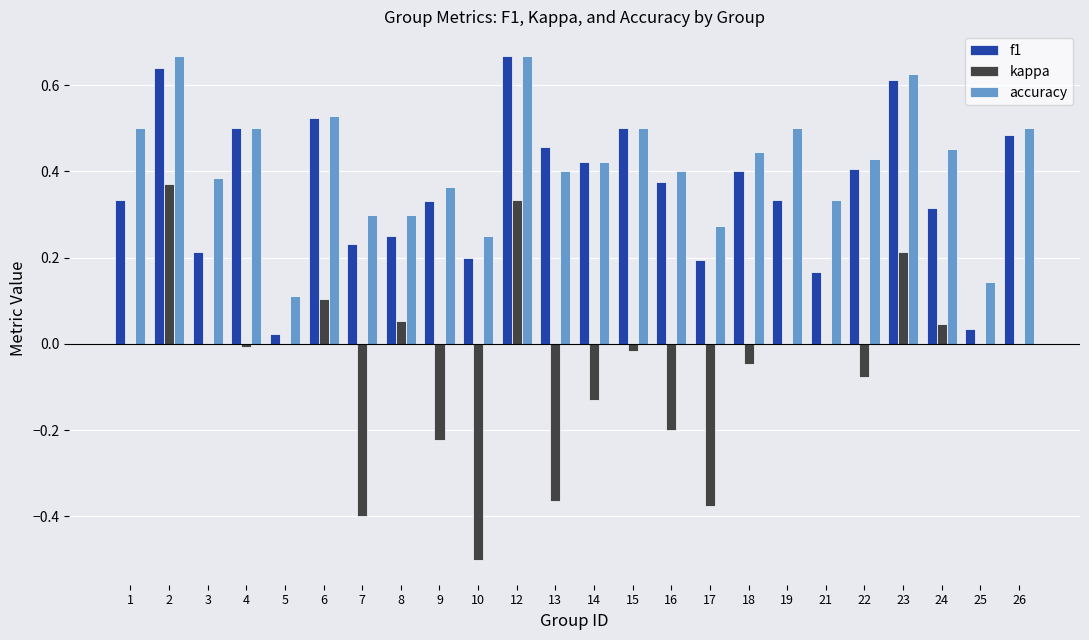

At which label does f1 reach its peak?

12